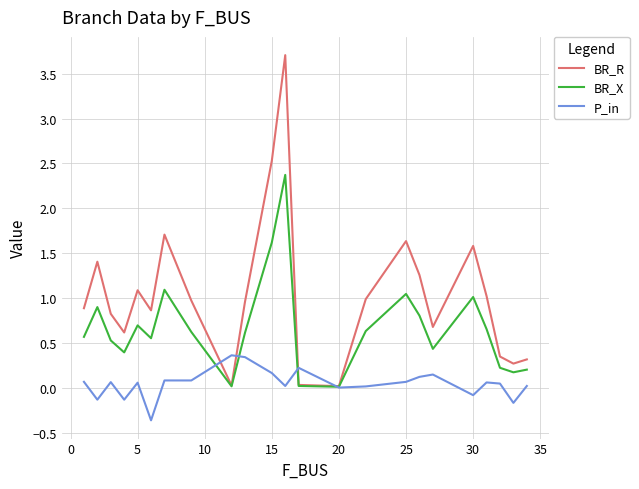

List the series in order of their overall mean, lowest first.

P_in, BR_X, BR_R